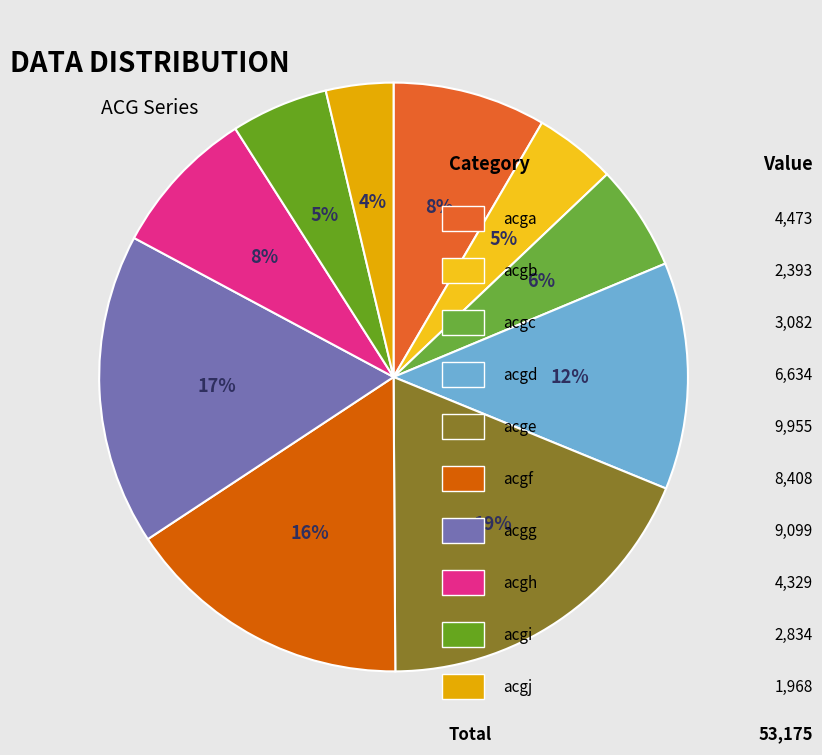

To the nearest percent, what is the average slice percentage?

10%